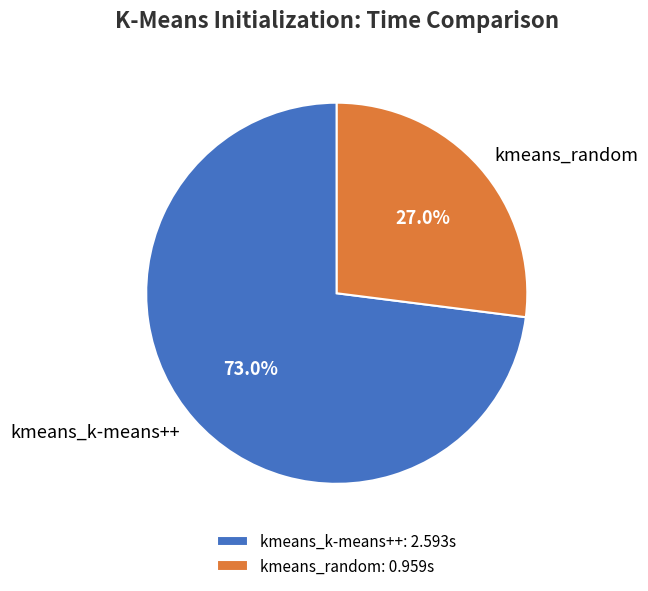

To the nearest percent, what is the average slice percentage?

50%